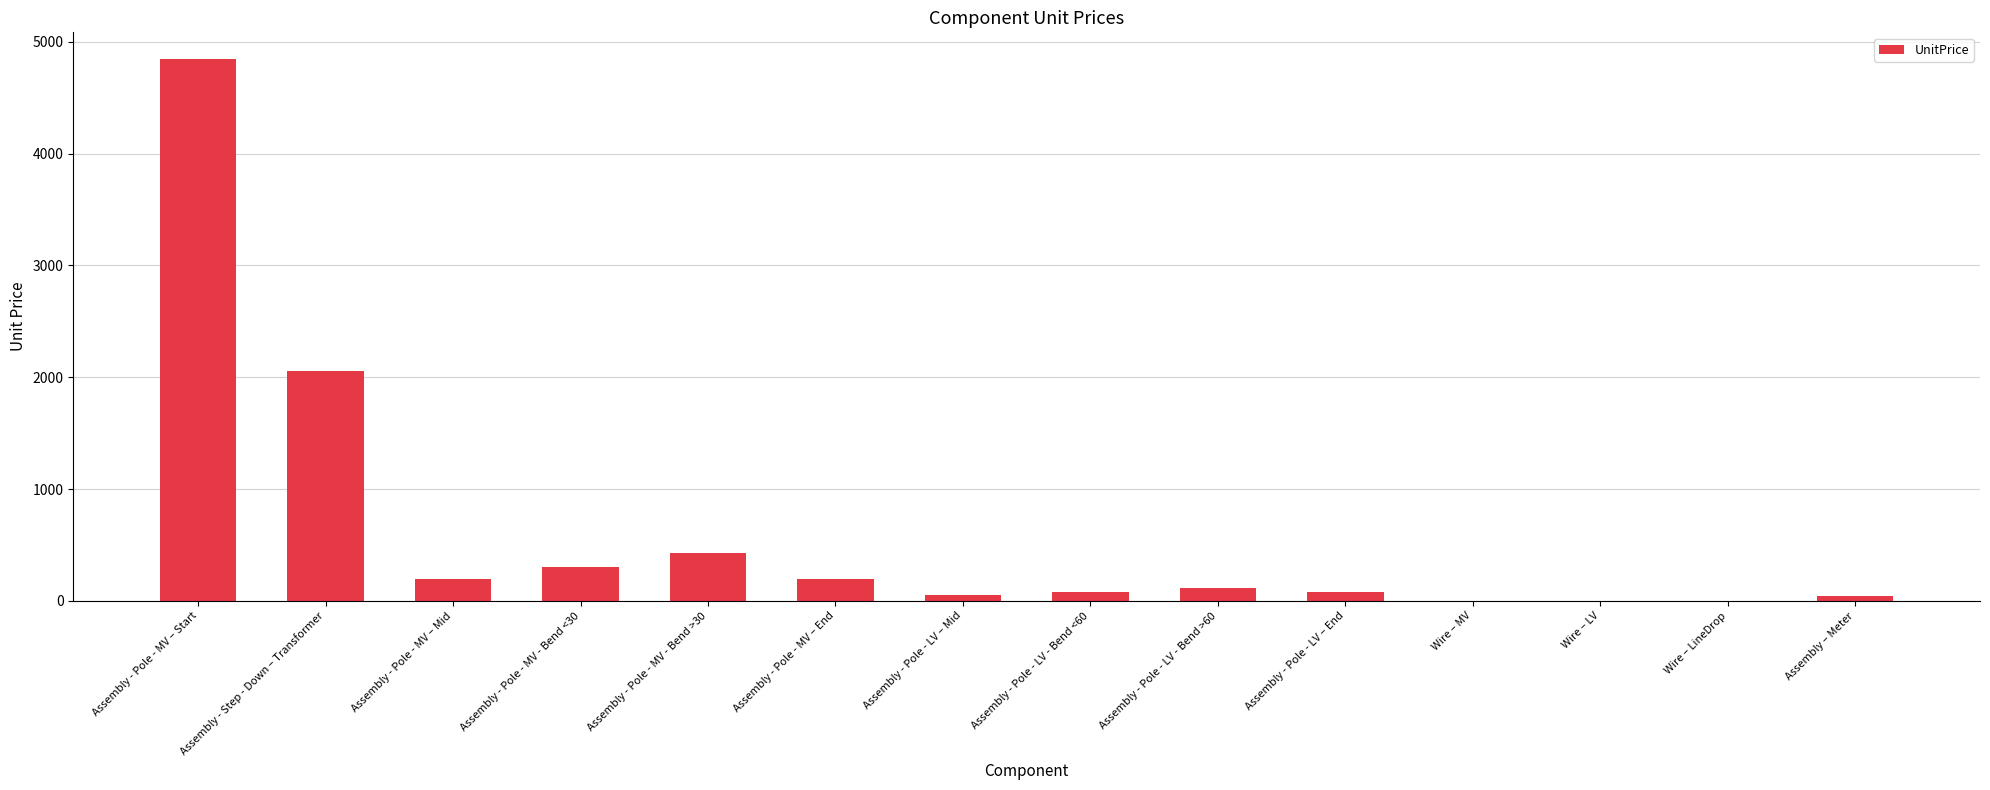

What is the greatest value displayed?

4843.6